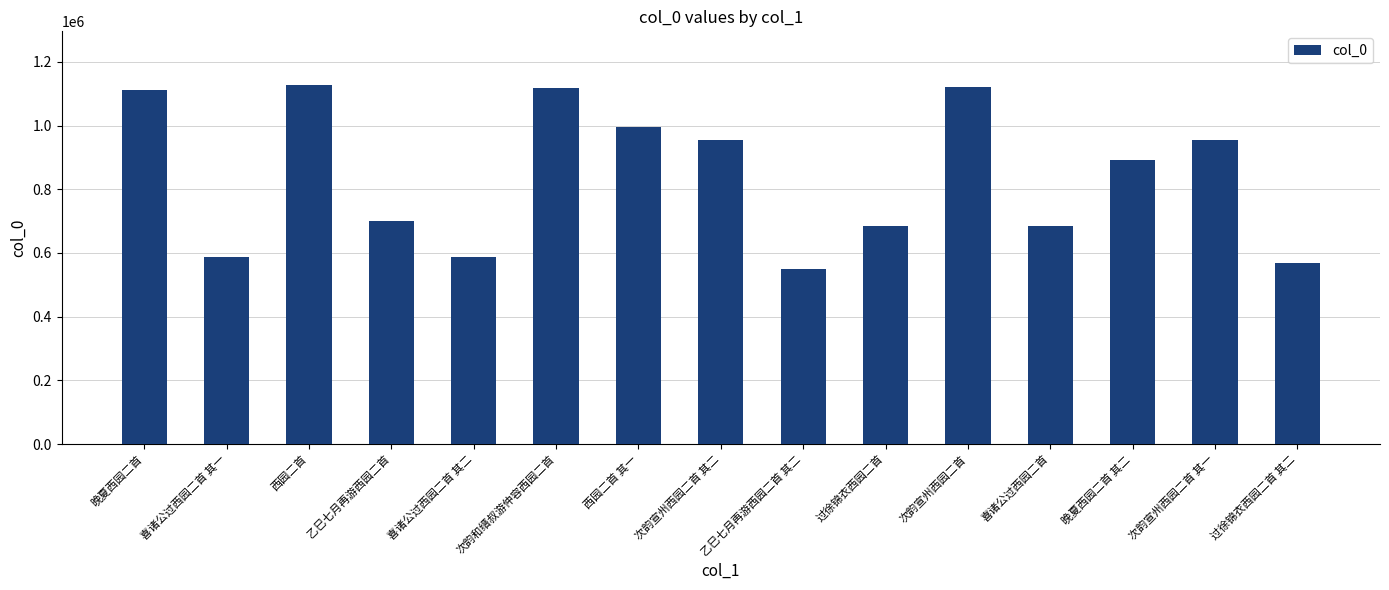

Does the chart contain any negative values?

No